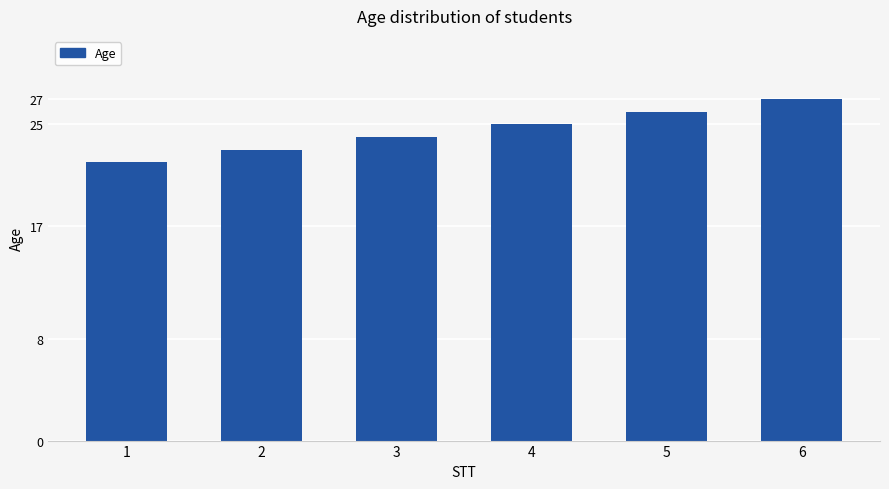

Does the chart contain any negative values?

No